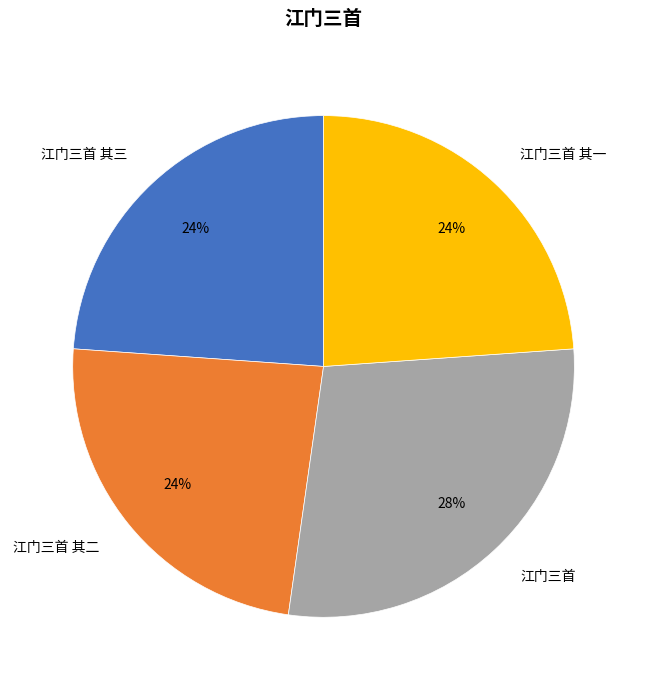

How many slices are in this pie chart?

4